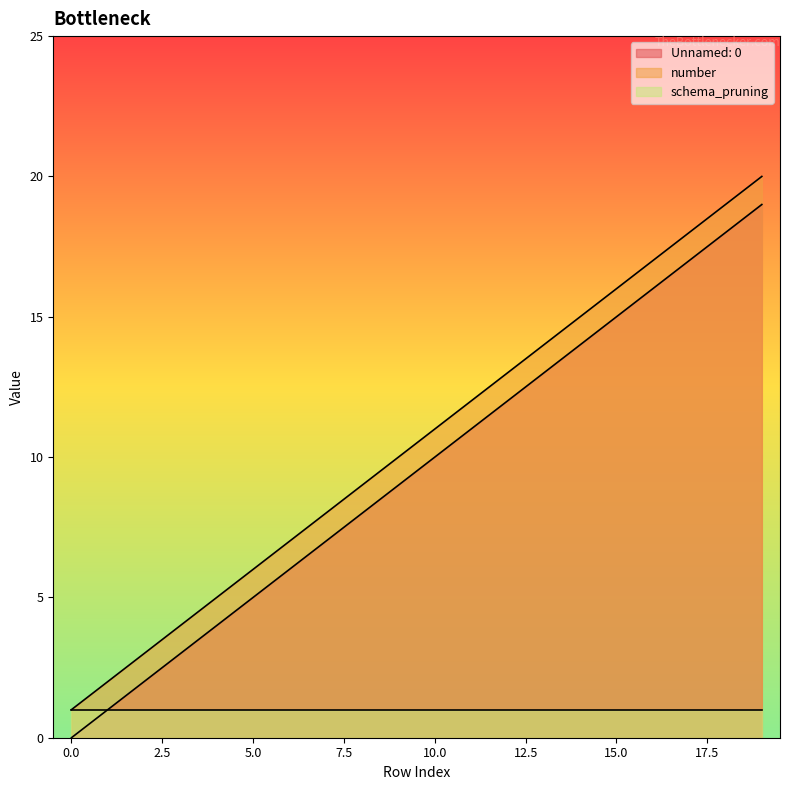

List the series in order of their peak value, highest first.

number, Unnamed: 0, schema_pruning